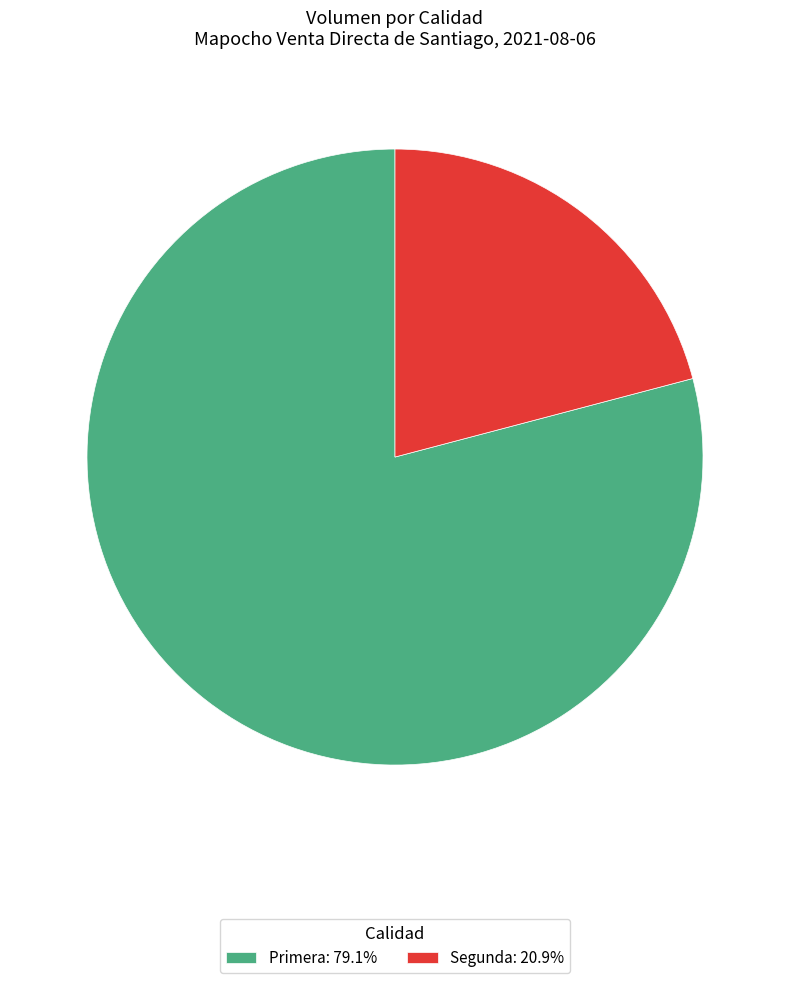

Which slice is the smallest?

Segunda